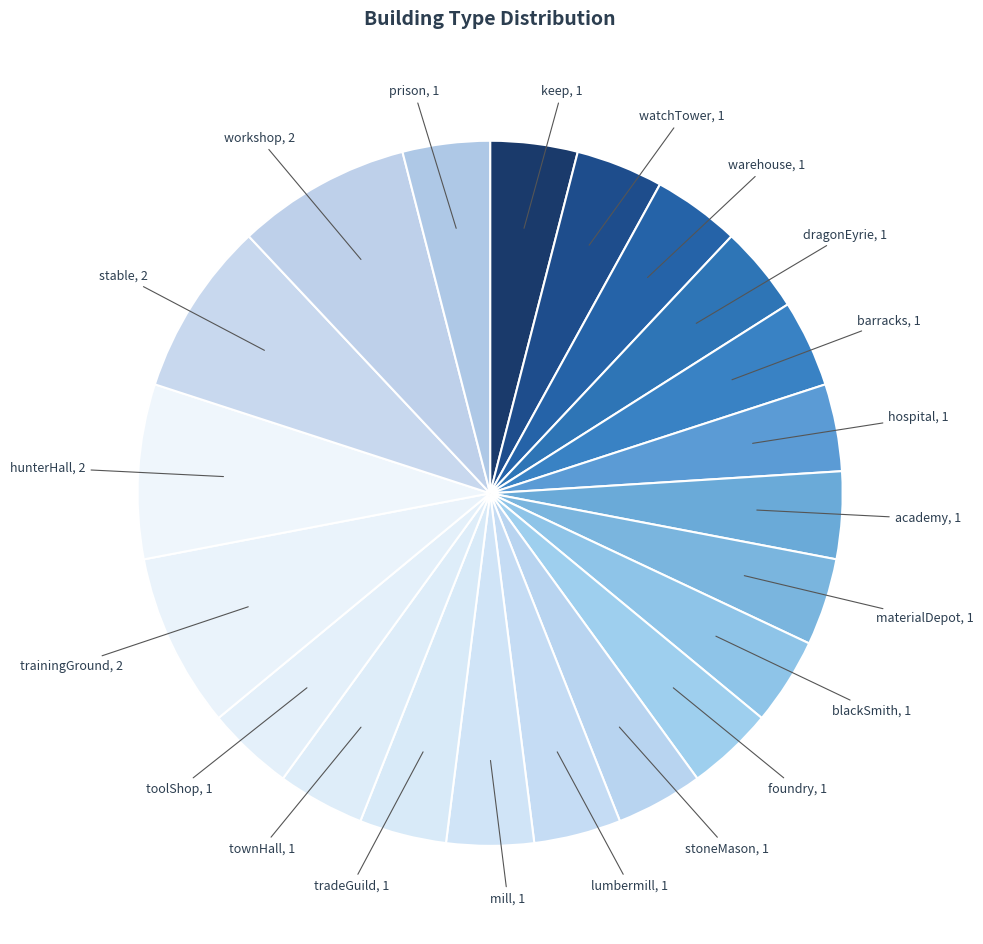

Count the number of slices in the pie.

21